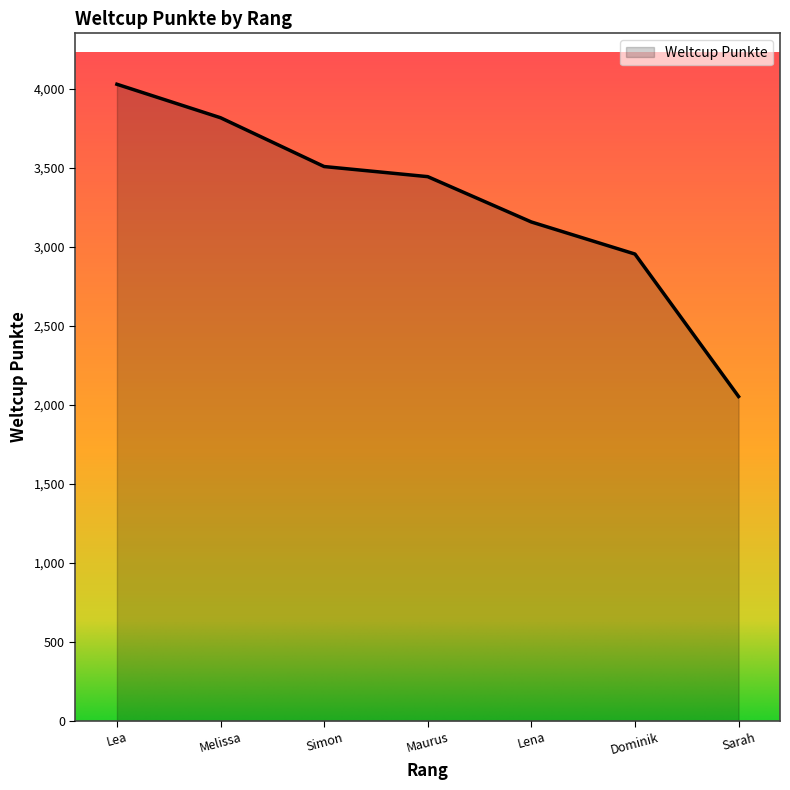

Read the value at Lena.

3158